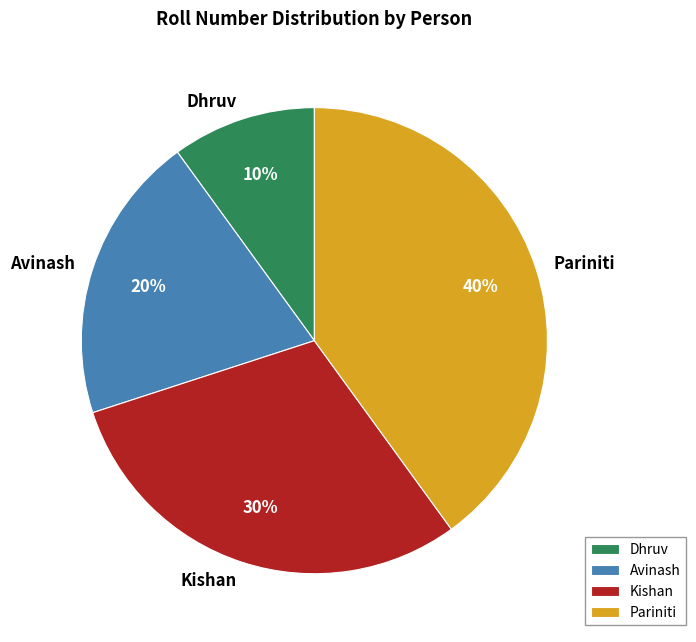

How many segments does this pie chart have?

4